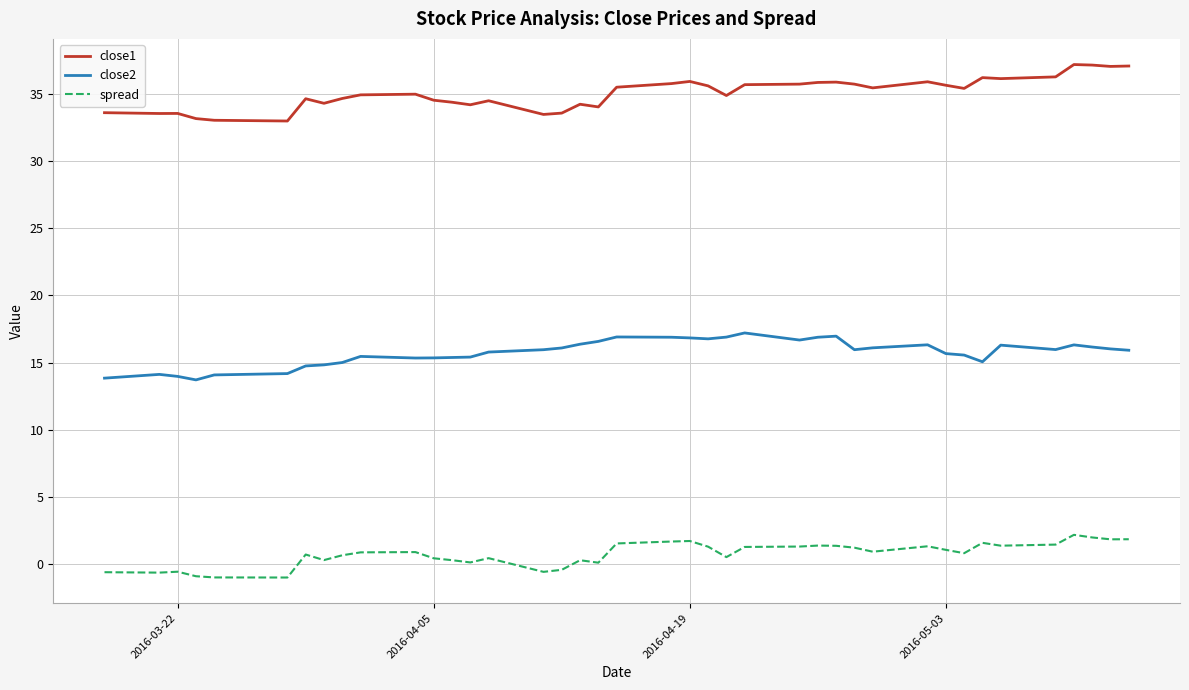

Which series has the largest total across all categories?

close1